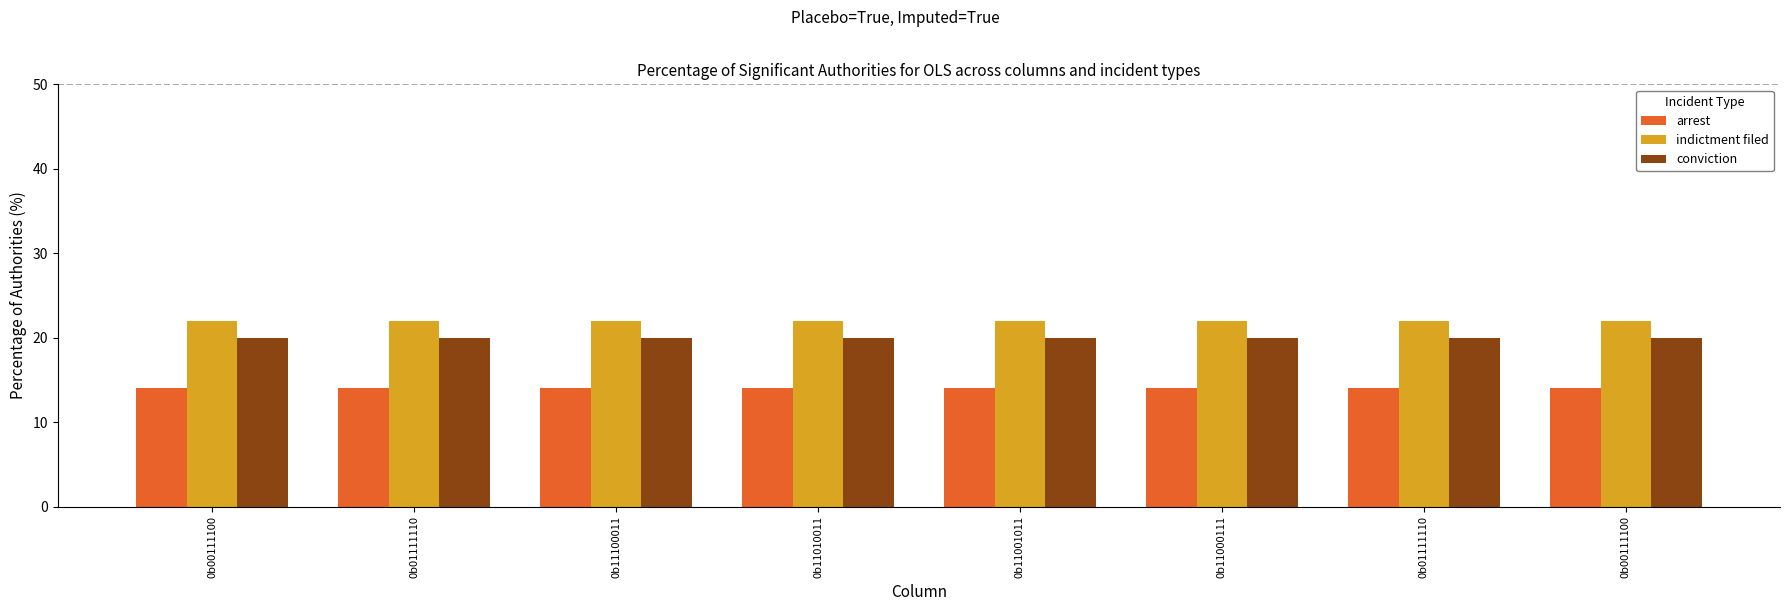

Reading right to left, list all the values displayed in this chart.

arrest: 14	14	14	14	14	14	14	14
indictment filed: 22	22	22	22	22	22	22	22
conviction: 20	20	20	20	20	20	20	20